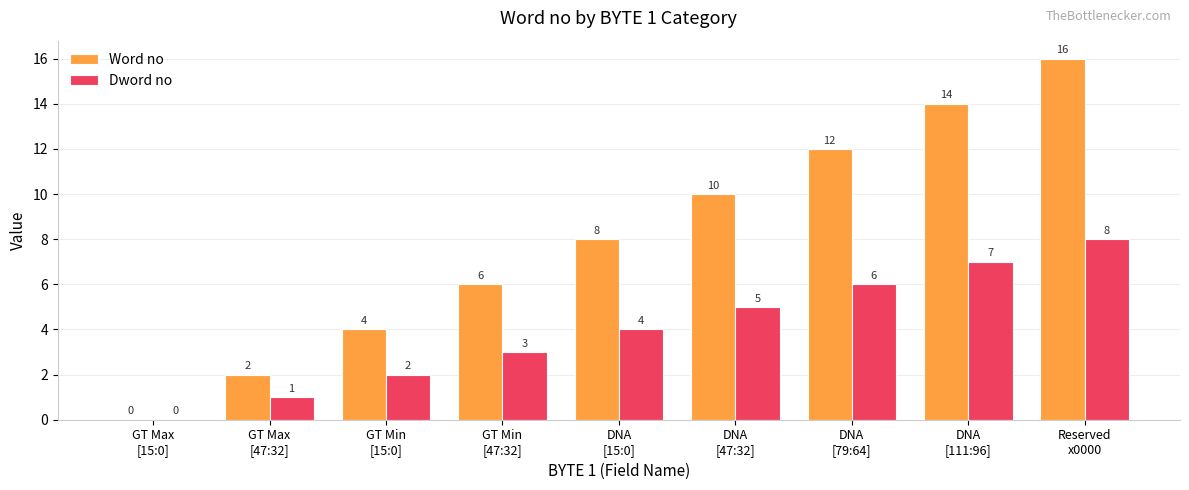

How many values in Dword no are above zero?

8